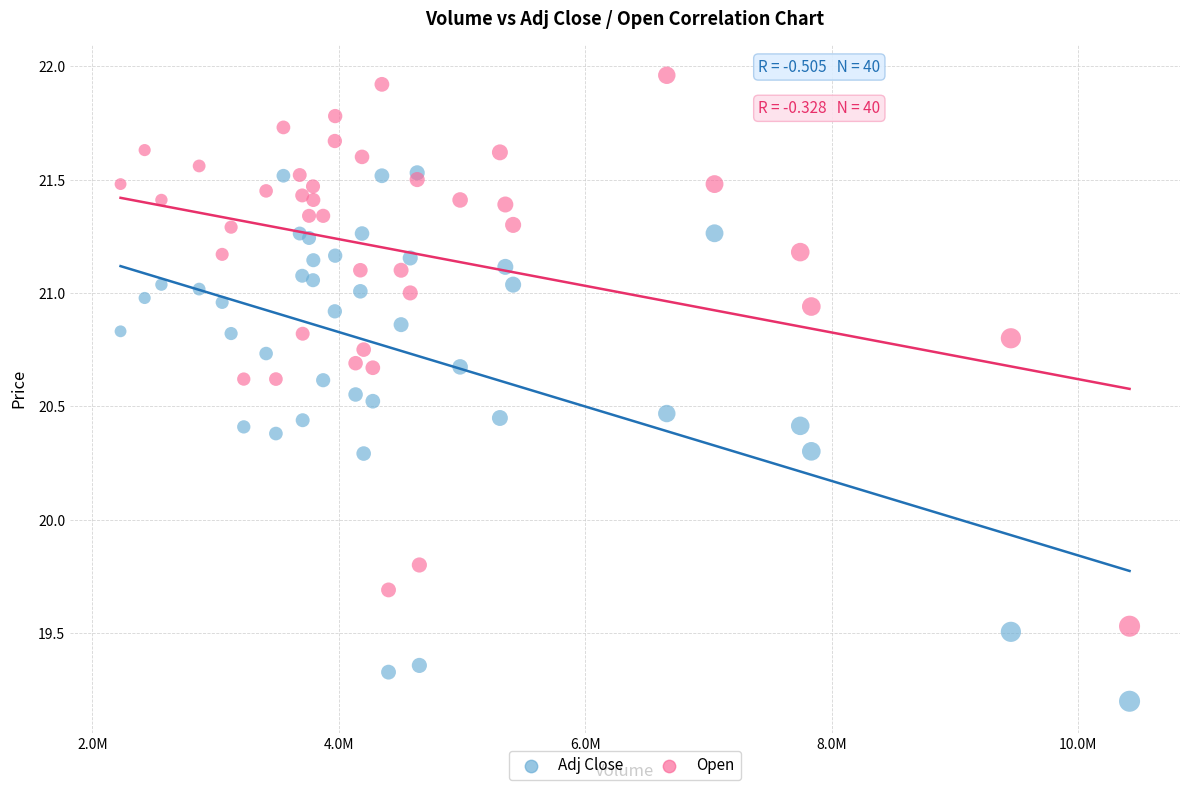

In the Open series, what Y value is closest to 20?

19.8